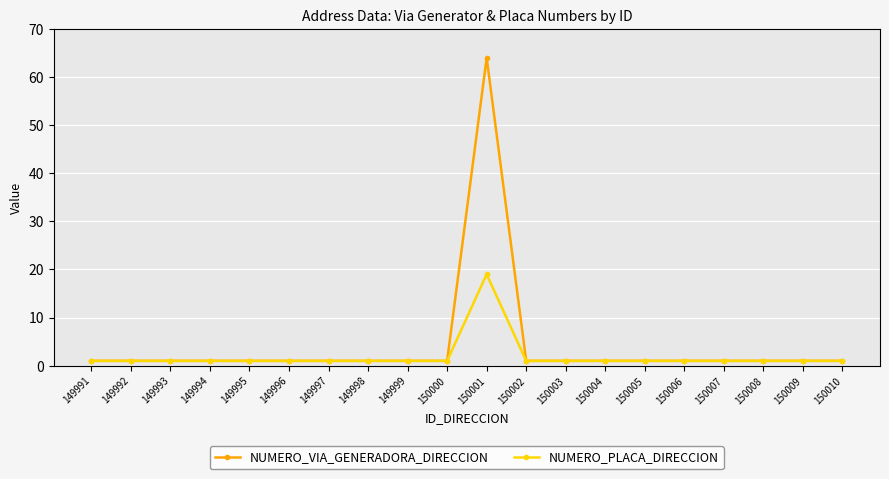

What is the total value across all series at 150009?

2